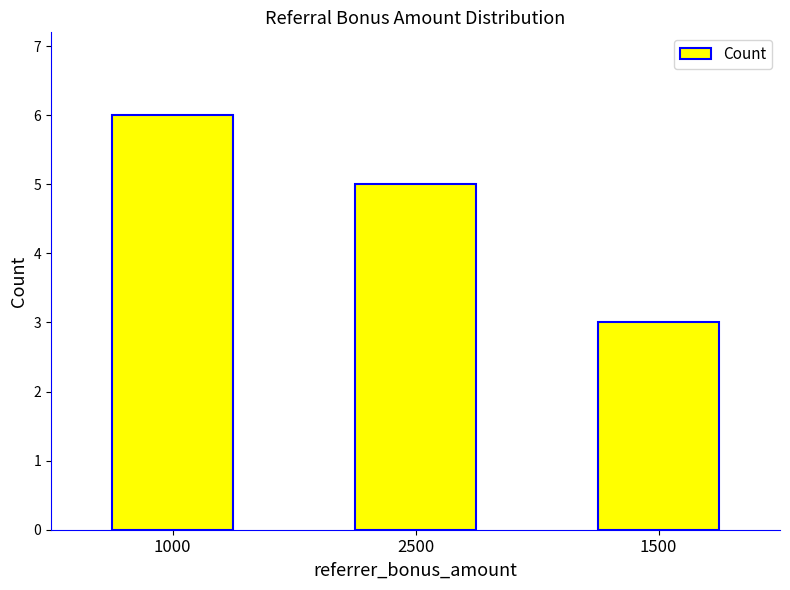

What is the label of the 1st bar from the left?

1000